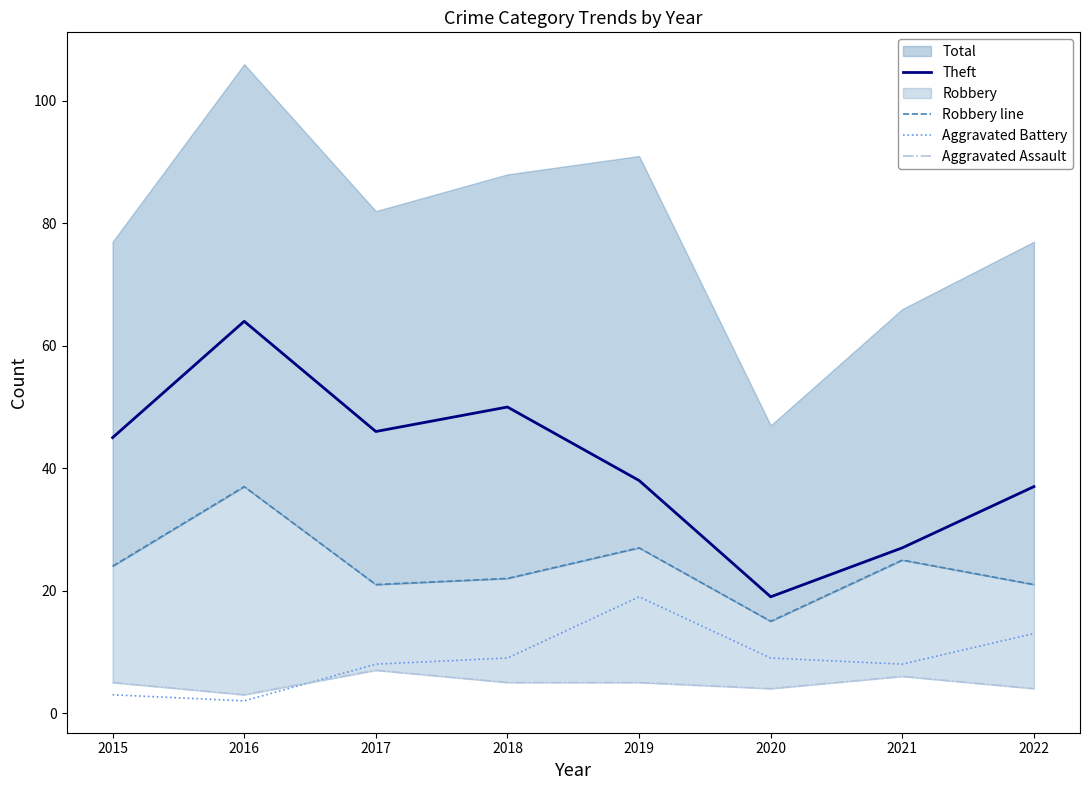

Which category has the highest value in the Aggravated Battery series?

2019